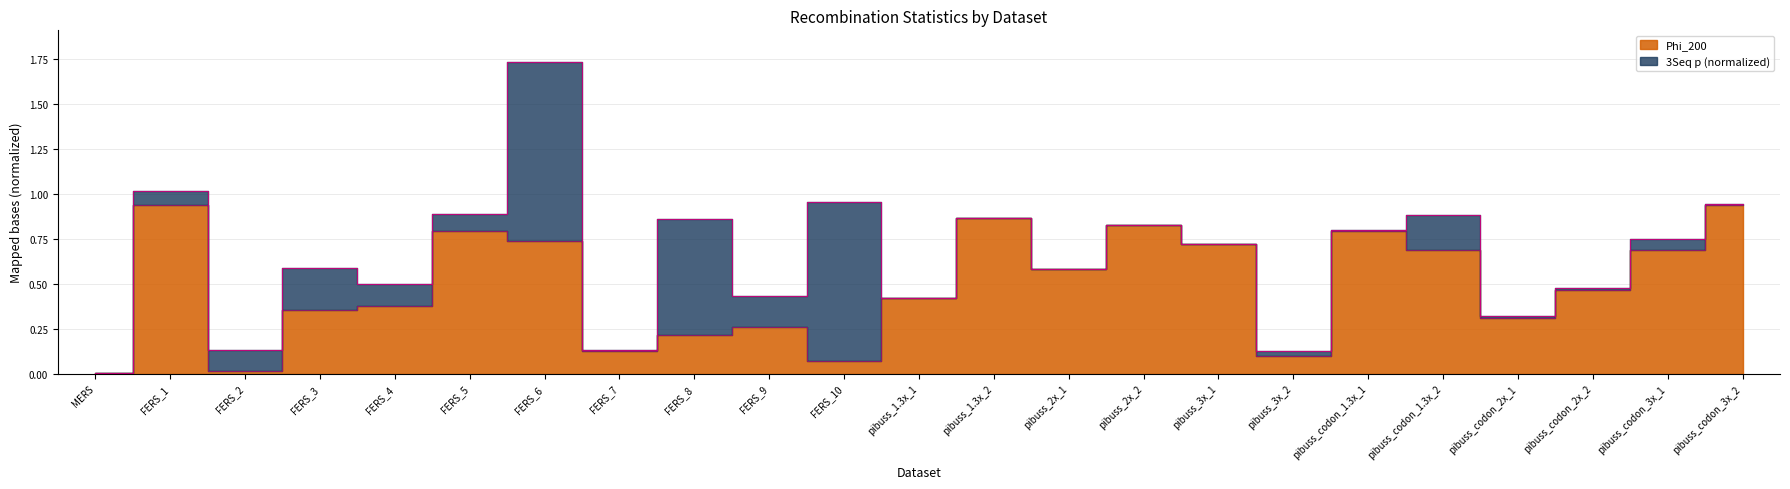

Reading left to right, transcribe all the data shown in this chart.

0.0	0.9	0.0	0.4	0.4	0.8	0.7	0.1	0.2	0.3	0.1	0.4	0.9	0.6	0.8	0.7	0.1	0.8	0.7	0.3	0.5	0.7	0.9